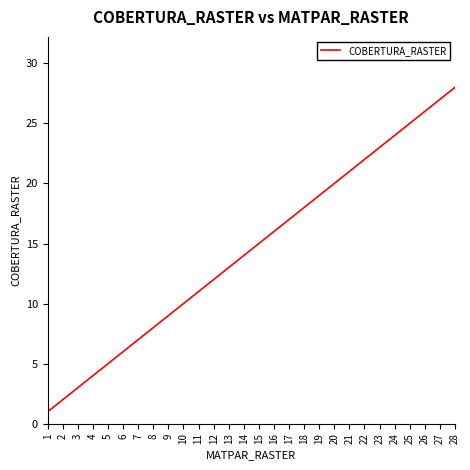

Reading left to right, list all the values displayed in this chart.

1	2	3	4	5	6	7	8	9	10	11	12	13	14	15	16	17	18	19	20	21	22	23	24	25	26	27	28